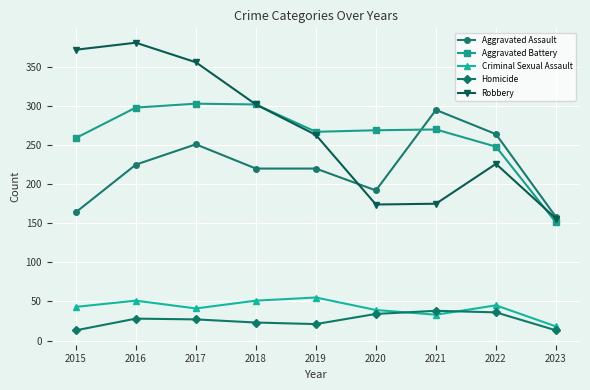

Between 2017 and 2022, which series saw the biggest shift?

Robbery